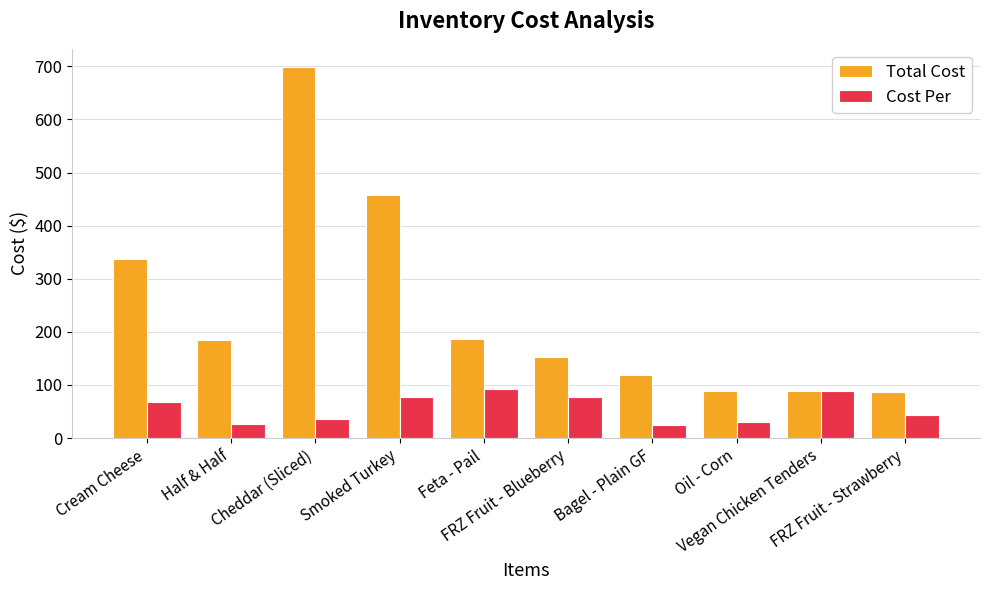

List the series in order of their peak value, highest first.

Total Cost, Cost Per